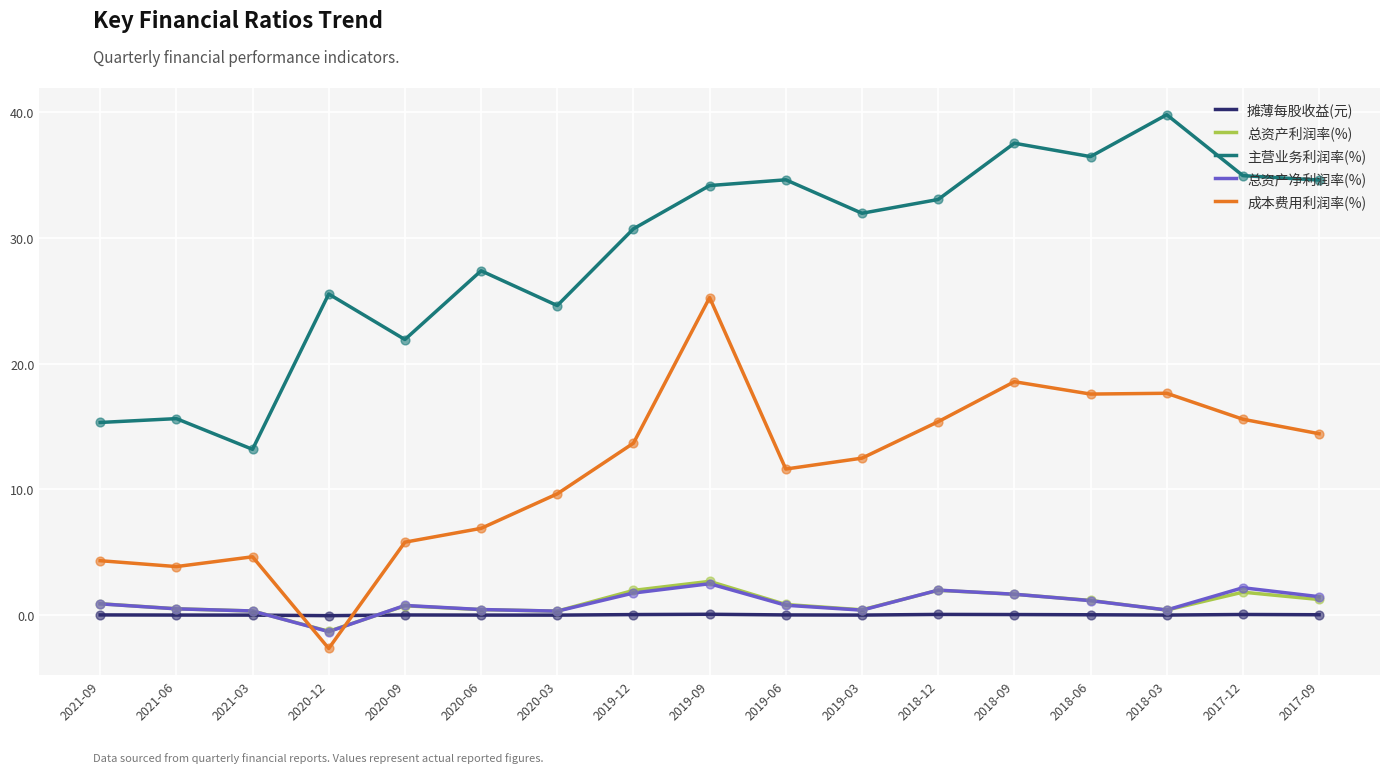

At how many categories does at least one series exceed 24?

13